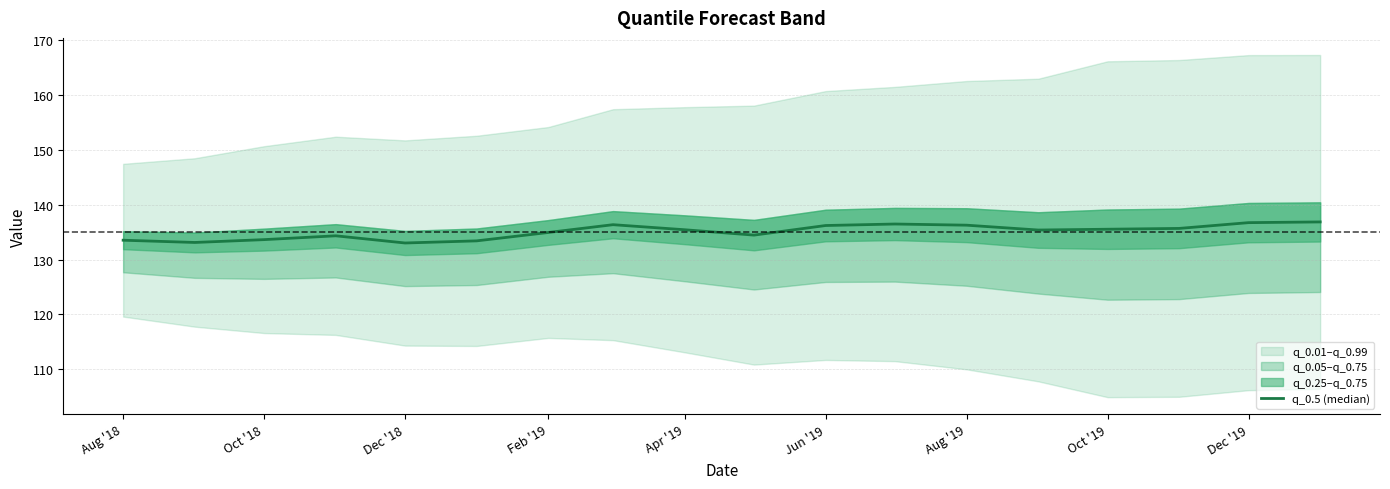

What is the difference between the second highest and minimum values?

3.7